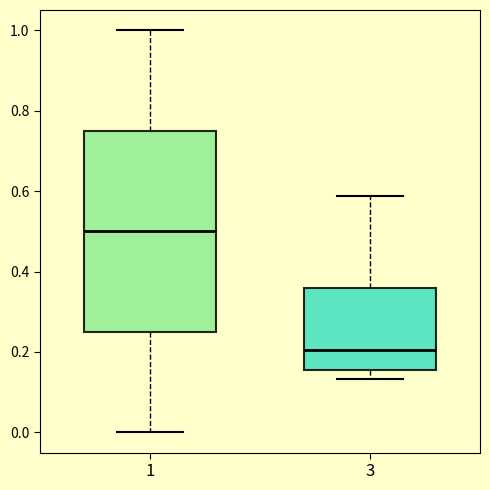

Reading left to right, transcribe this box plot: for each box, give where its median line is, the range the box spans, and where its two whiskers end, as read against the y-axis. The values are not printed on the chart, so give them approximately, as read against the axis.

1: median 0.50, box 0.26 to 0.76, whiskers 0.00 to 1.00
3: median 0.20, box 0.16 to 0.36, whiskers 0.14 to 0.58